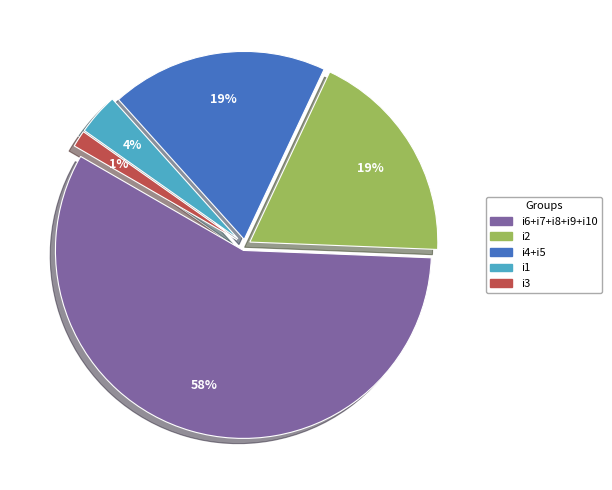

Does any single category account for the majority?

Yes